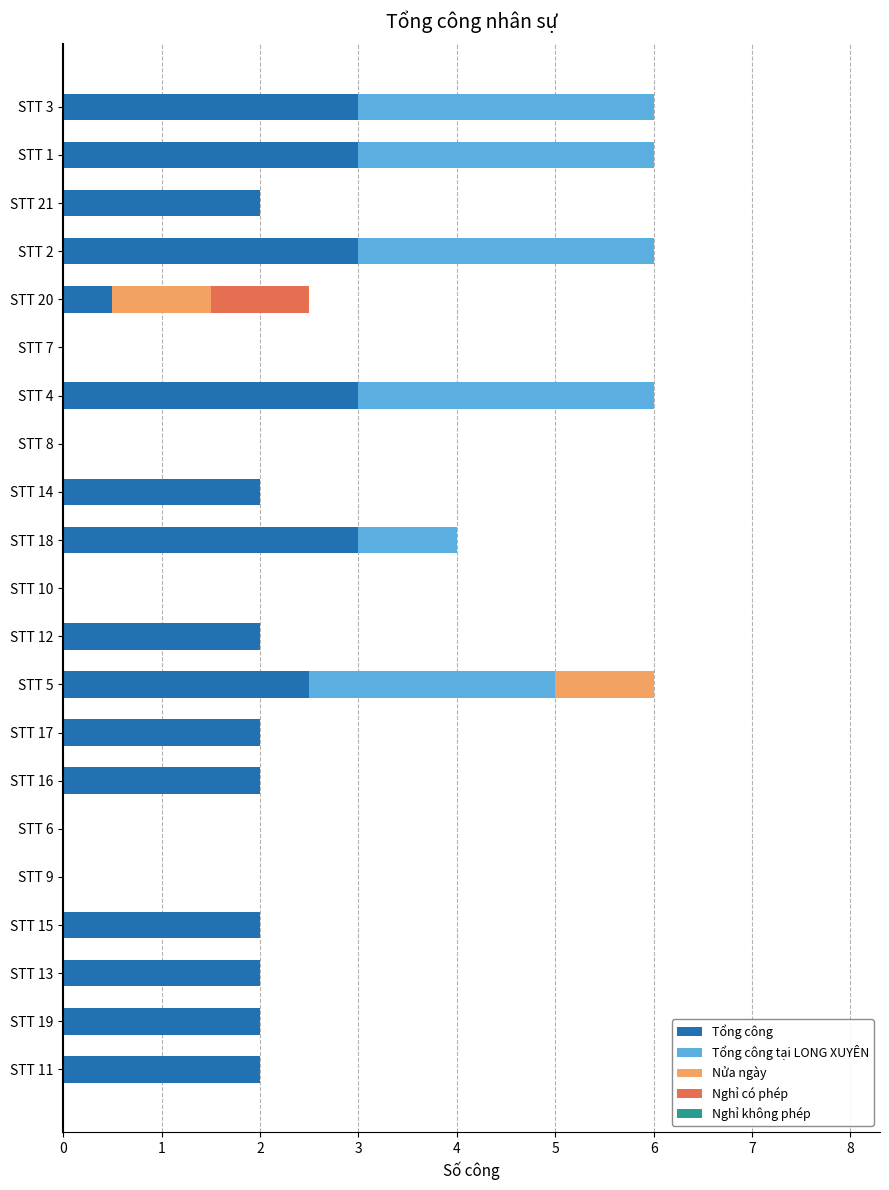

The value of Tổng công at STT 5 is 0.9. True or false?

False